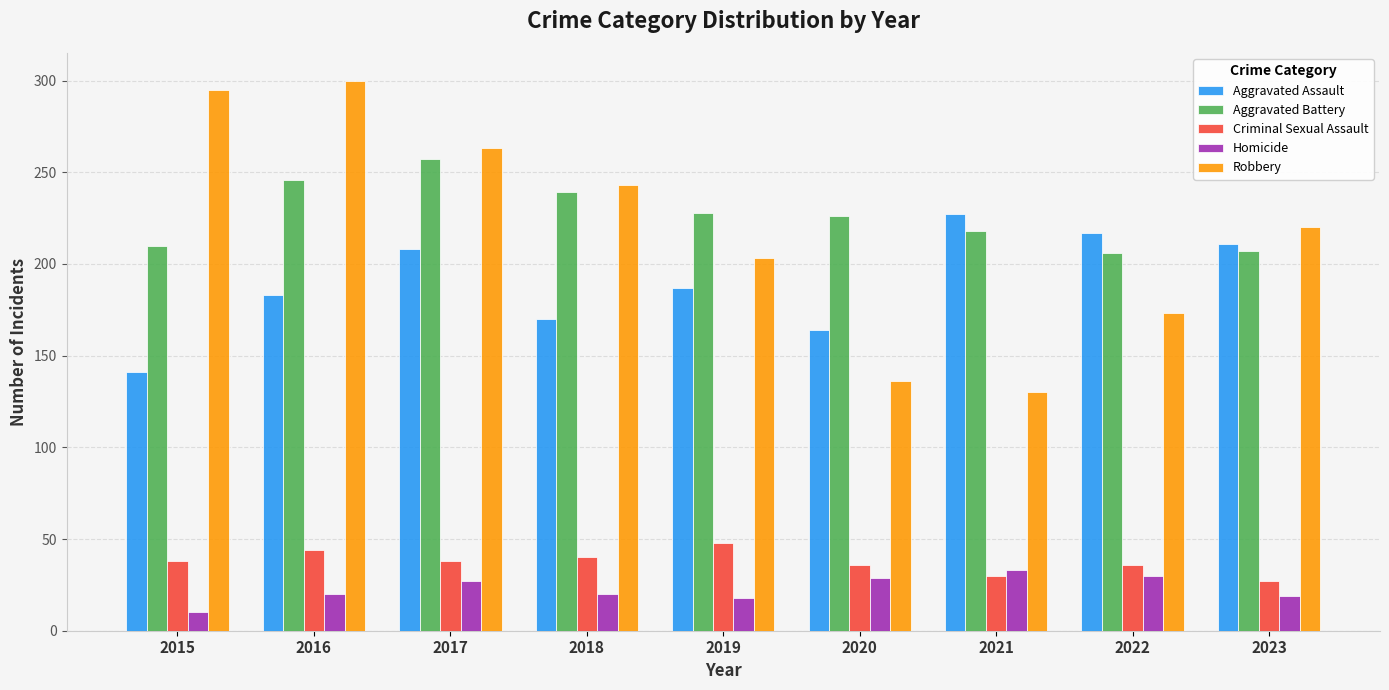

The Aggravated Battery series shows 210 at 2015. True or false?

True